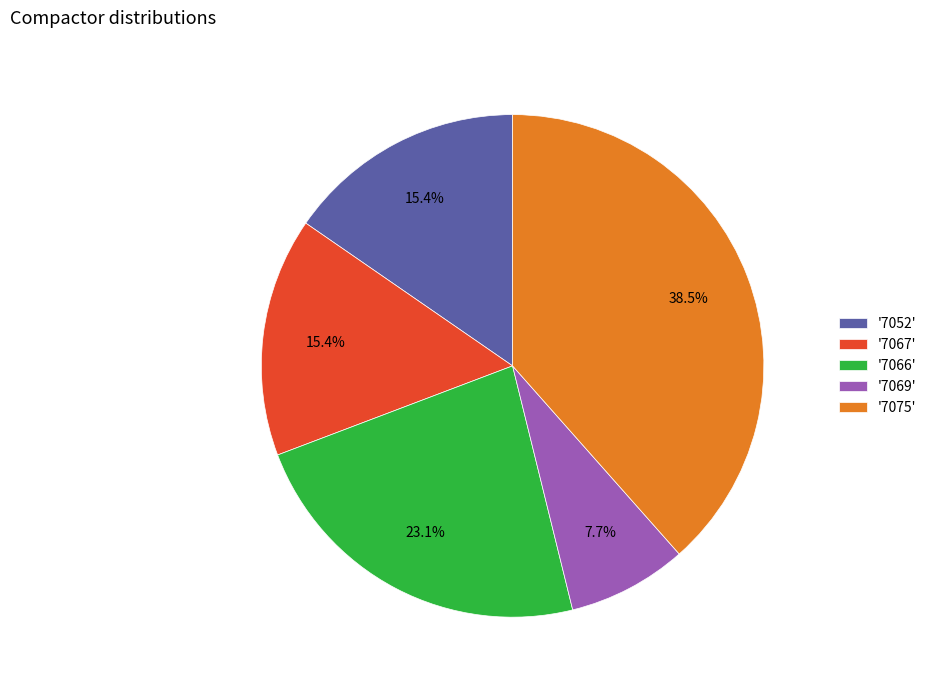

Between '7066' and '7052', which is larger?

'7066'